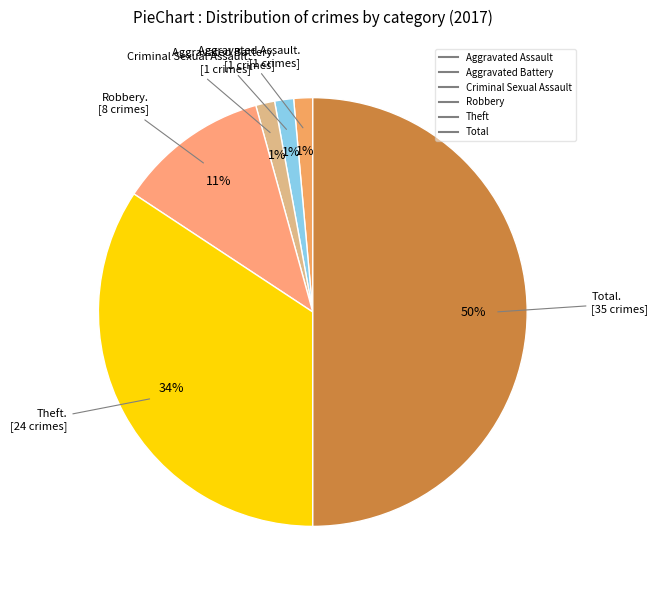

What percentage is the Aggravated Assault slice, to the nearest percent?

1%